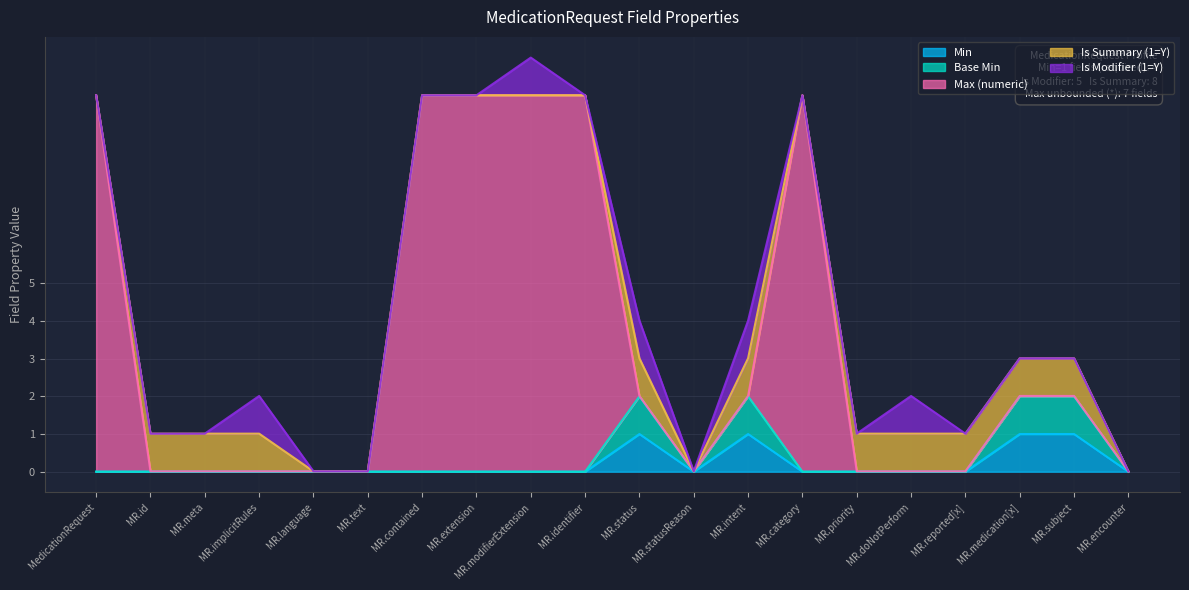

True or false: Max (numeric) and Min cross at least once.

False